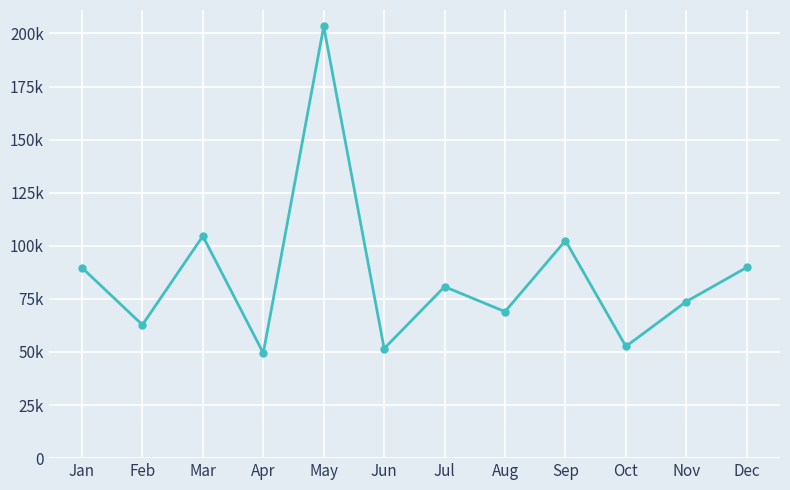

What is the value of the 6th point from the left?

51600